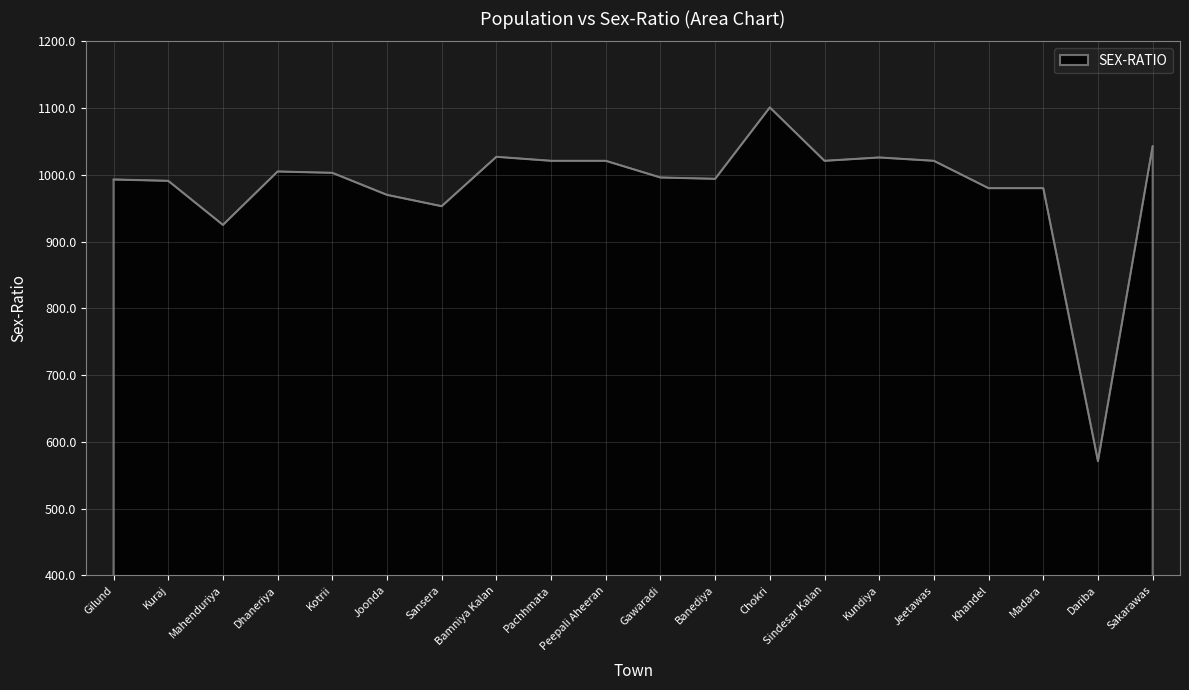

Between Joonda and Bamniya Kalan, which is larger?

Bamniya Kalan